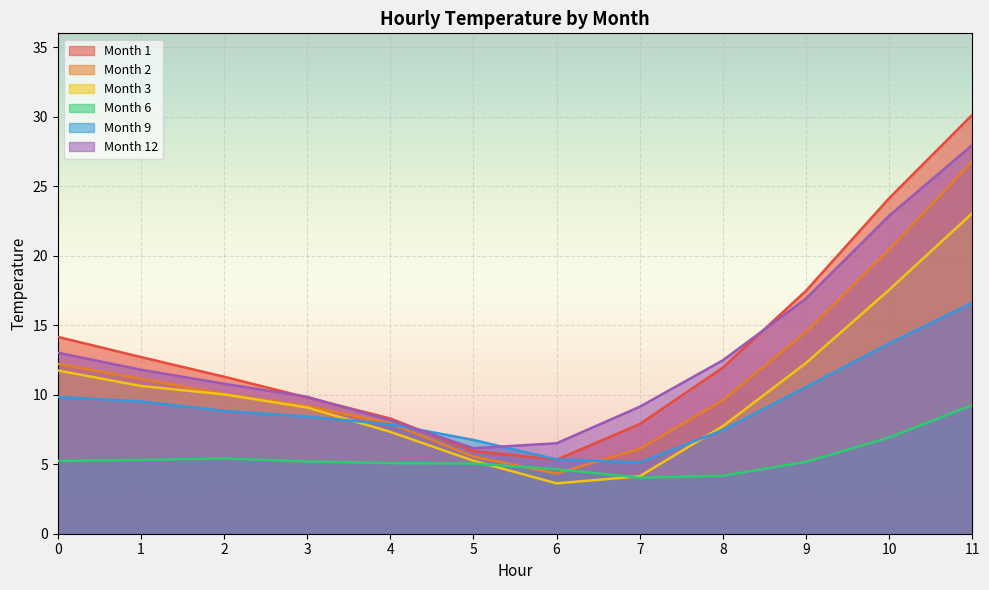

How many series are shown in this chart?

6